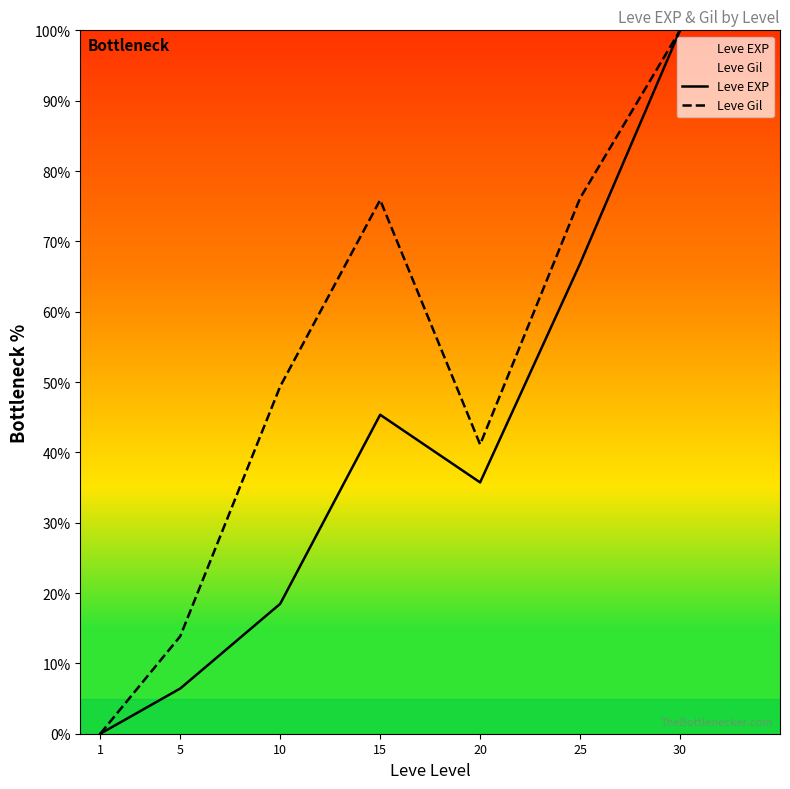

Which series has the widest spread of values?

Leve EXP